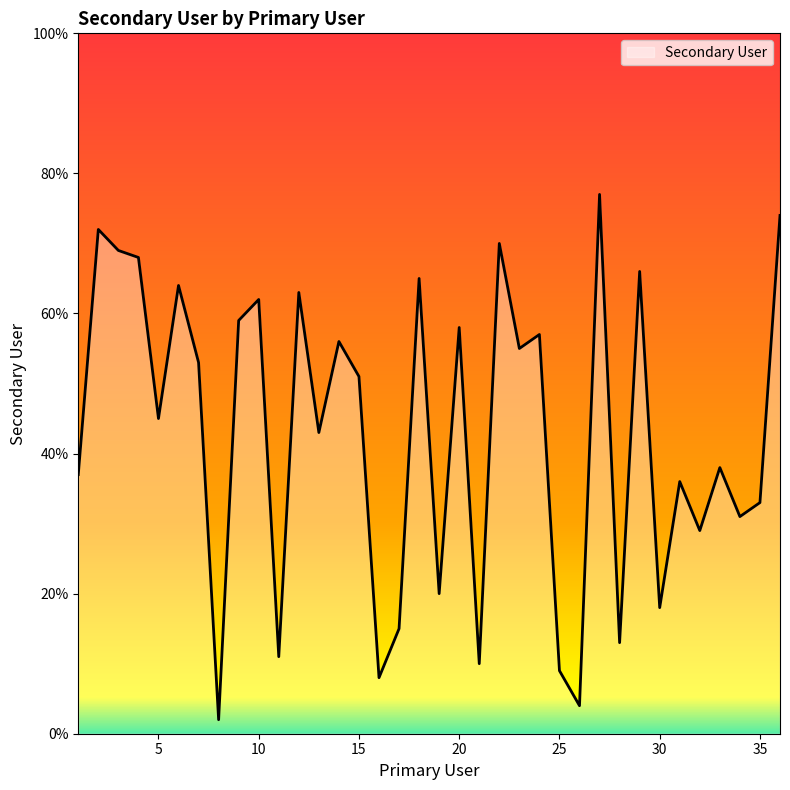

What is the greatest value displayed?

77